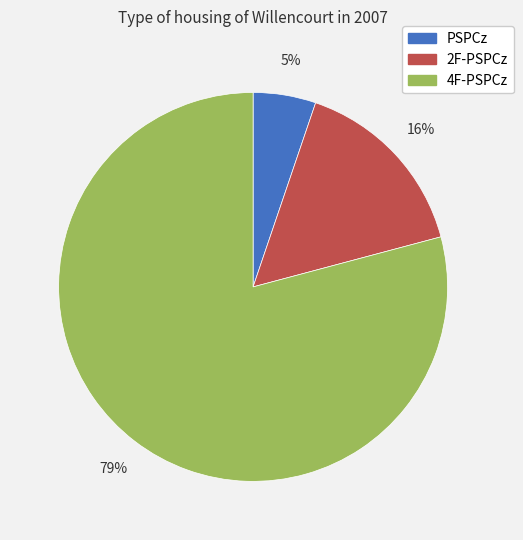

What is the majority slice?

4F-PSPCz